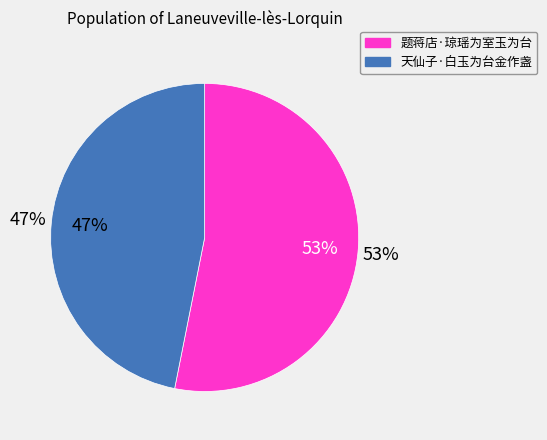

What percentage is NOT represented by 天仙子·白玉为台金作盏?

53.1%